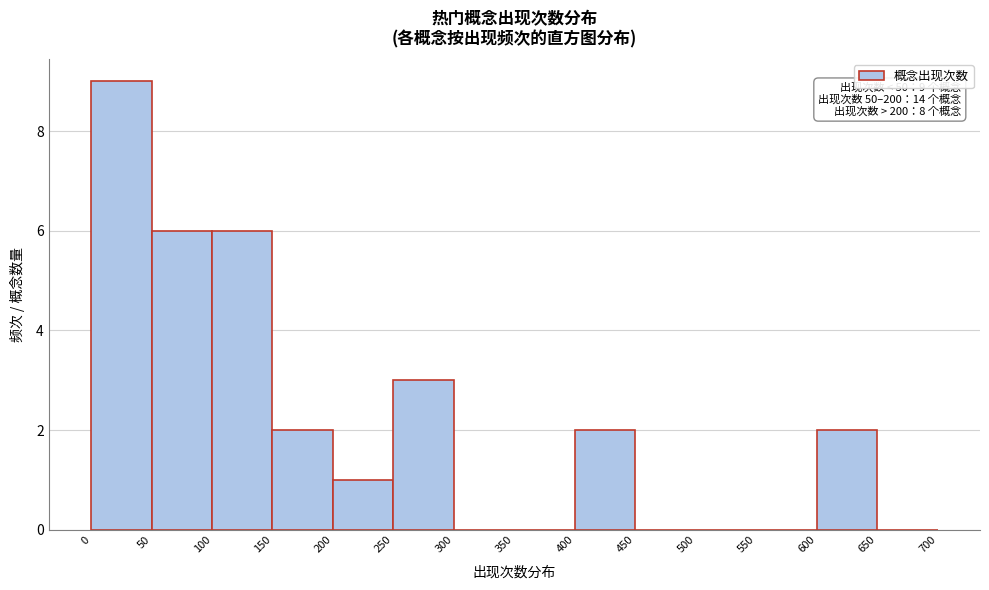

Which range on the x-axis has the tallest bar?

0 to 50